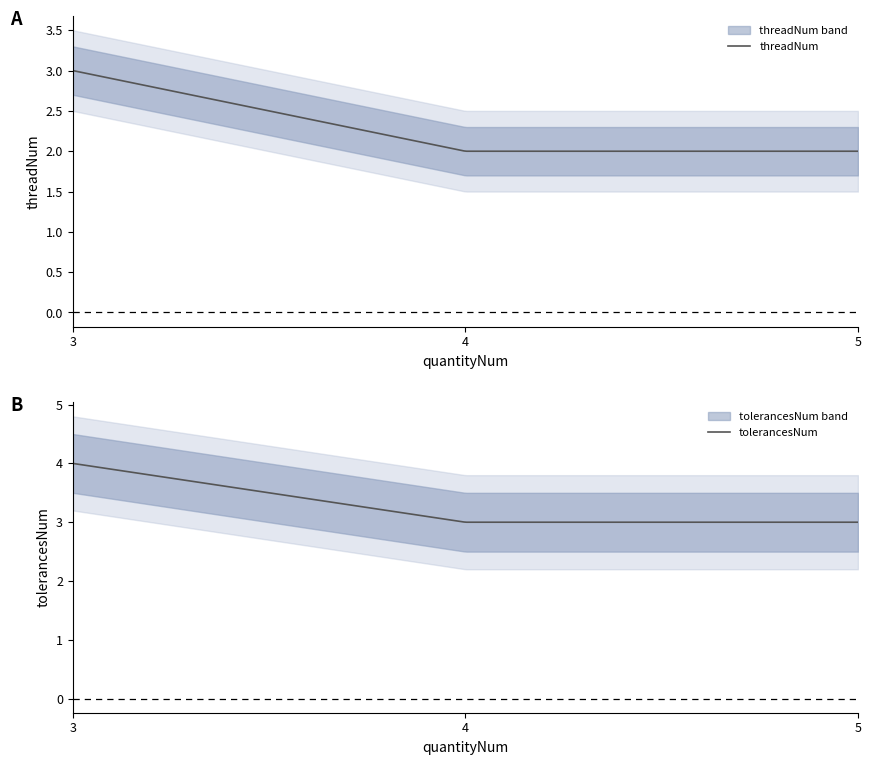

Which series has the largest range (max minus min)?

threadNum